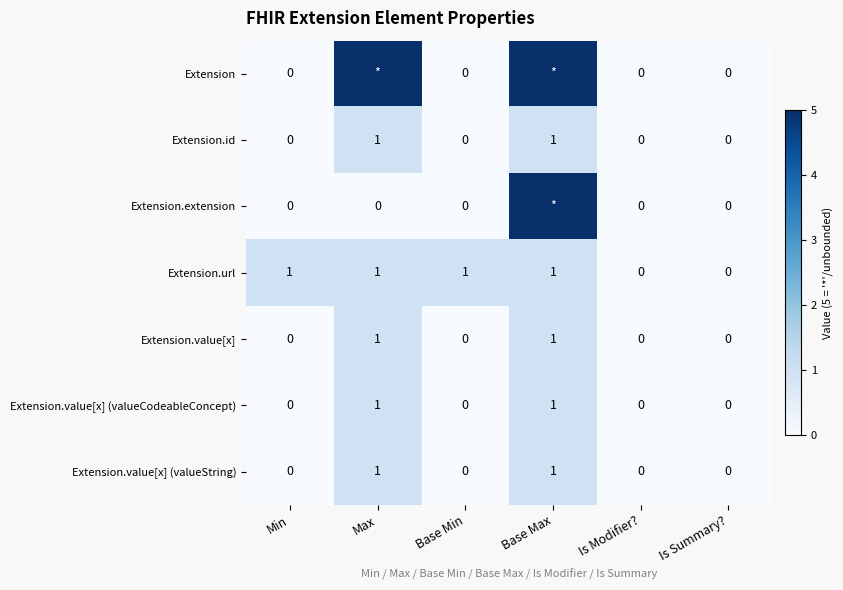

Is the value of Extension.url at Is Summary? greater than the value of Extension.value[x] at Base Max?

No